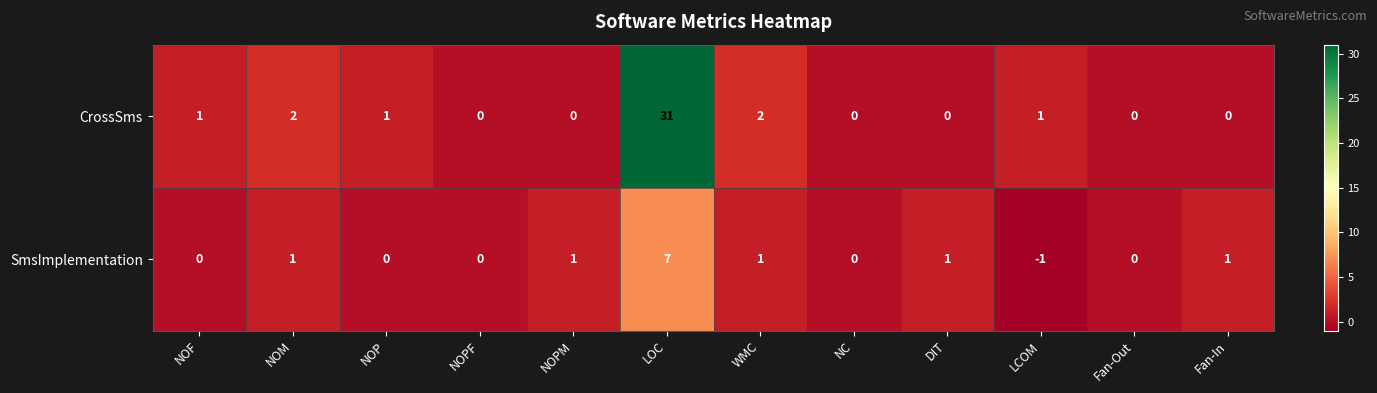

Reading left to right, transcribe all the data shown in this chart.

CrossSms: NOF=1	NOM=2	NOP=1	NOPF=0	NOPM=0	LOC=31	WMC=2	NC=0	DIT=0	LCOM=1	Fan-Out=0	Fan-In=0
SmsImplementation: NOF=0	NOM=1	NOP=0	NOPF=0	NOPM=1	LOC=7	WMC=1	NC=0	DIT=1	LCOM=-1	Fan-Out=0	Fan-In=1